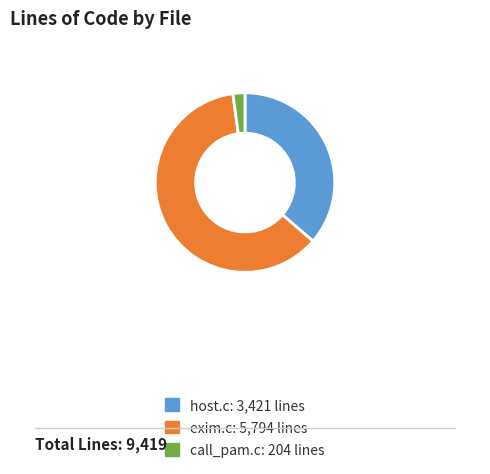

What is the smallest slice in the pie chart?

call_pam.c